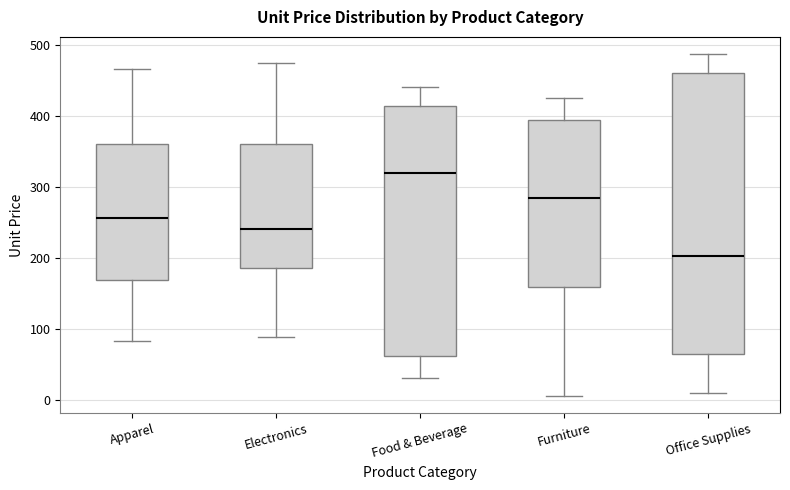

Reading left to right, read every box against the y-axis: the position of its median line, the range the box covers, and the ends of its whiskers. The values are not printed on the chart, so give them approximately, as read against the axis.

Apparel: median 260, box 170 to 360, whiskers 80 to 470
Electronics: median 240, box 190 to 360, whiskers 90 to 480
Food & Beverage: median 320, box 60 to 410, whiskers 30 to 440
Furniture: median 280, box 160 to 400, whiskers 10 to 430
Office Supplies: median 200, box 60 to 460, whiskers 10 to 490